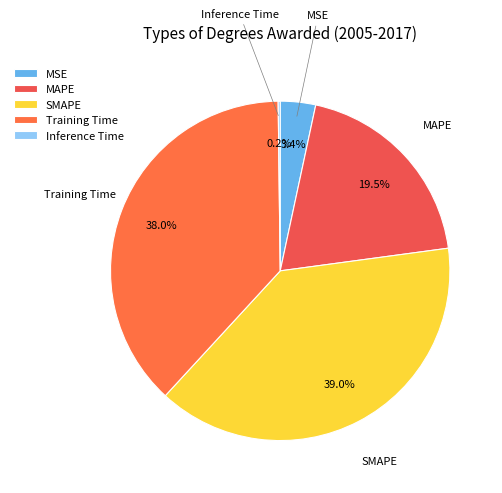

To the nearest percent, what portion does Training Time represent?

38%